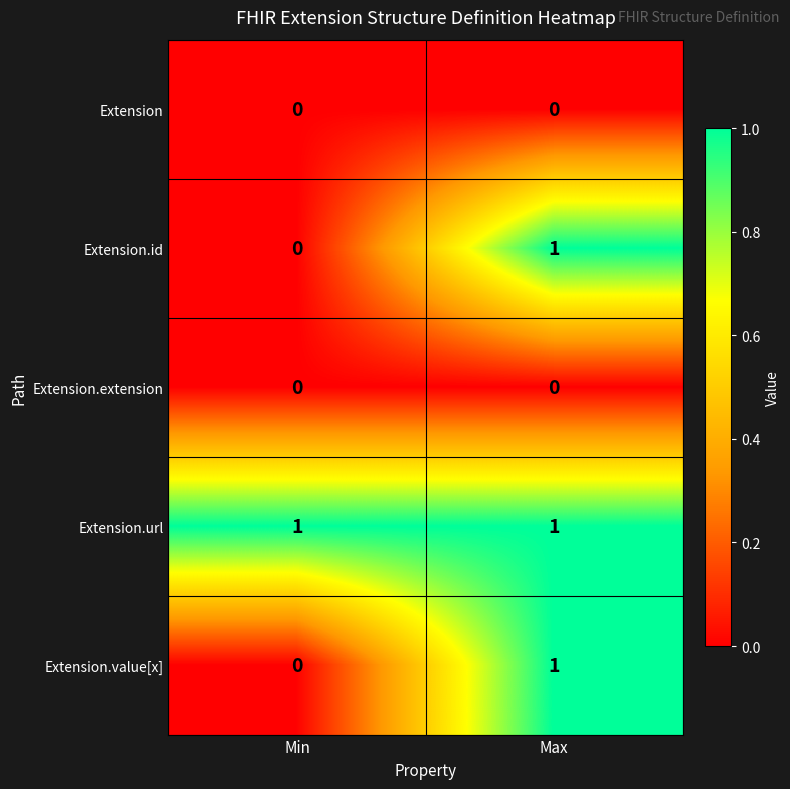

At which category is the sum across all series the highest?

Max